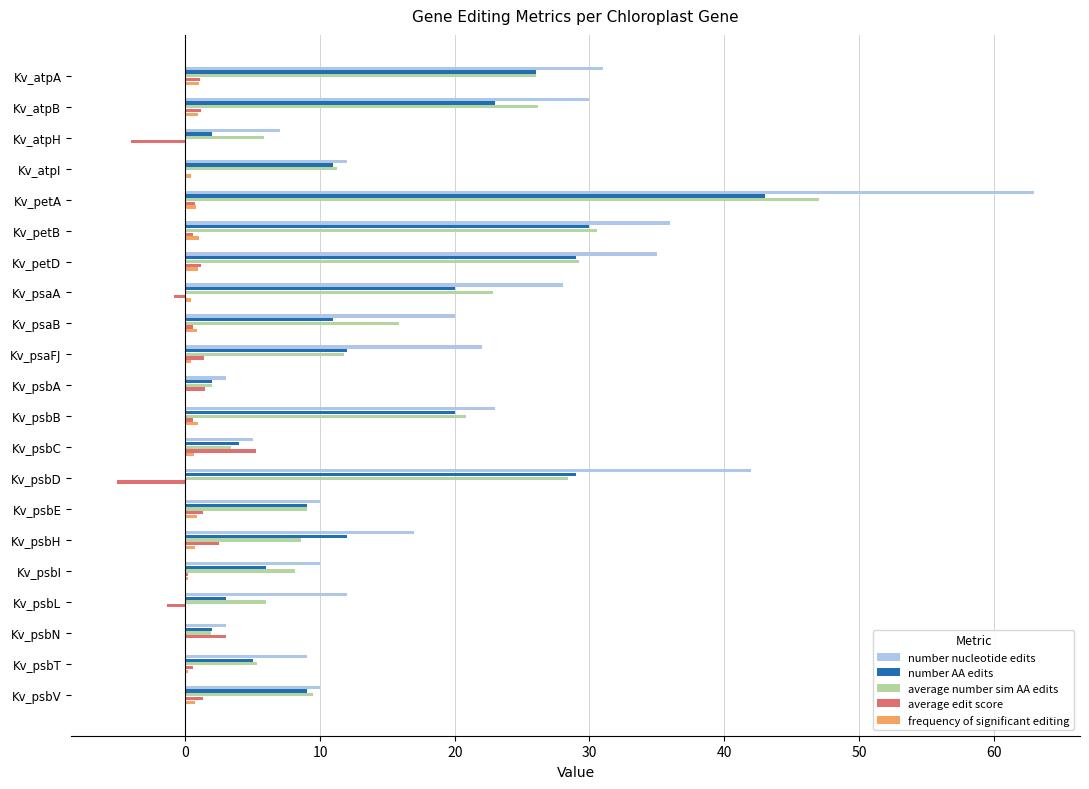

What is the sum of all average edit score values?

11.8